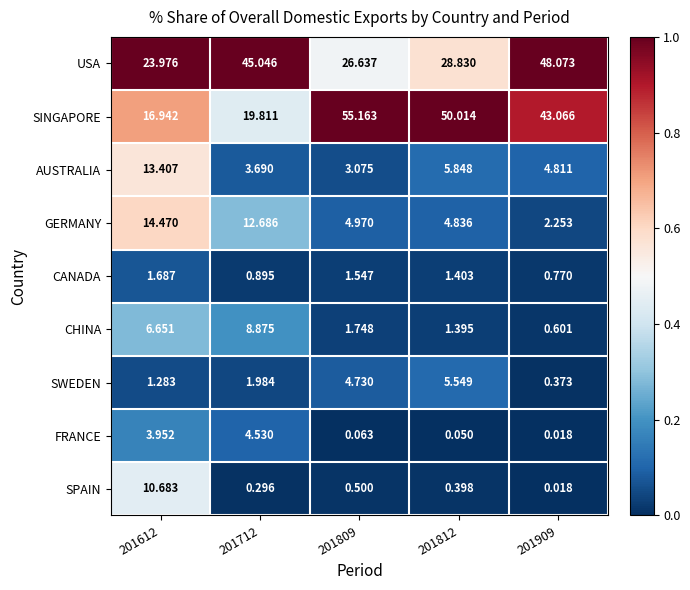

What is the total value across all series at 201812?

98.3